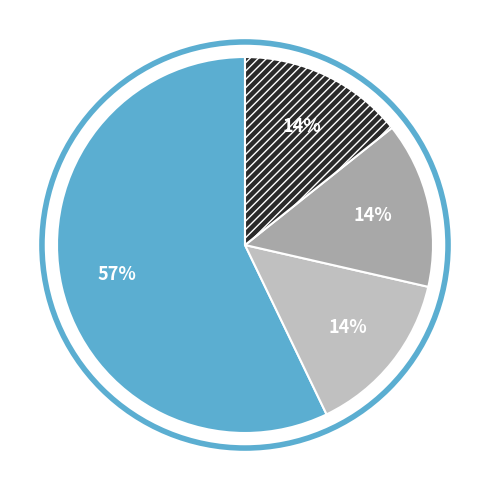

Does any single category account for the majority?

Yes